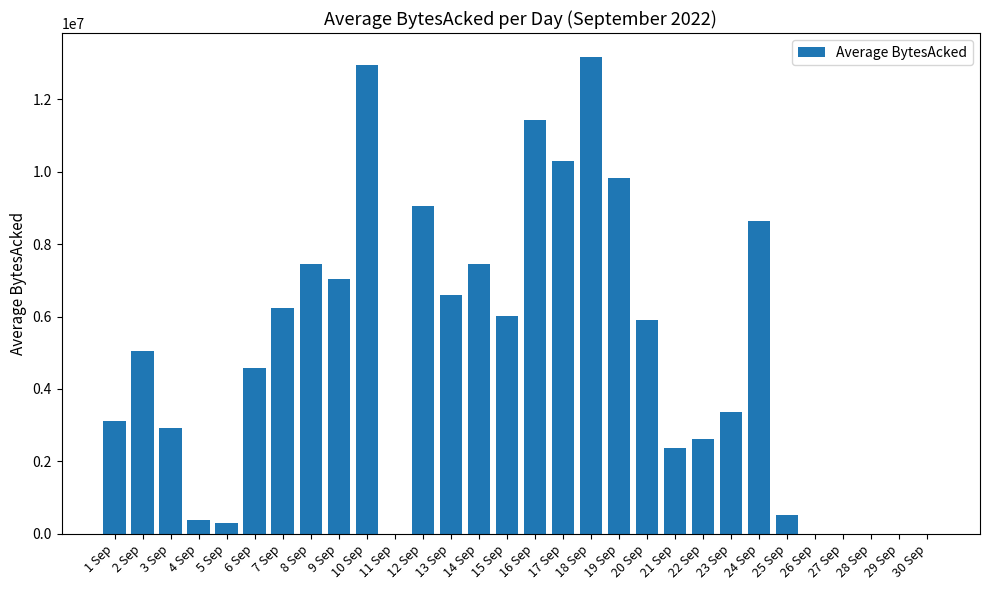

Count the number of data series in this chart.

1